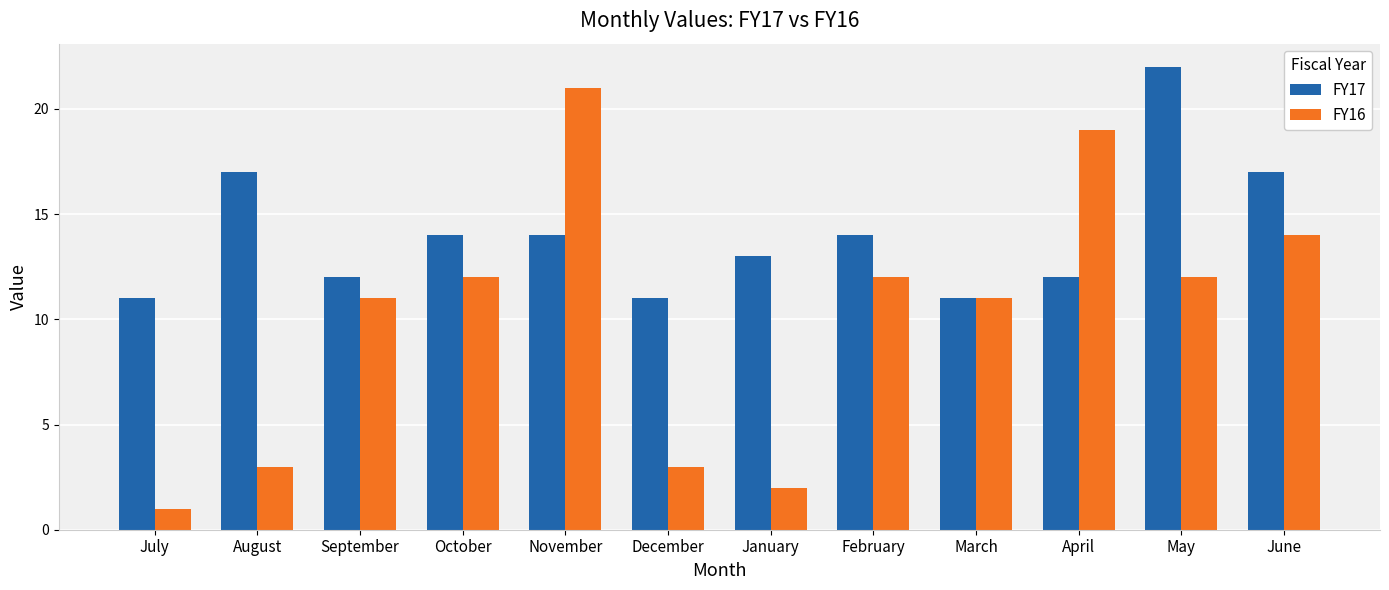

What is the sum of all FY16 values?

121